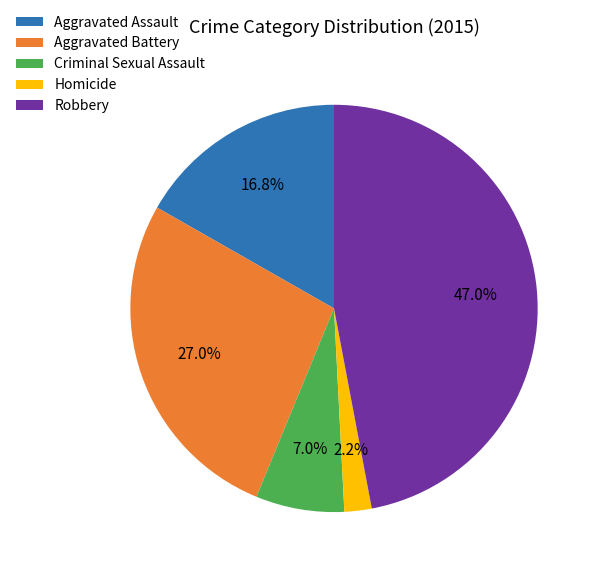

To the nearest percent, what portion does Criminal Sexual Assault represent?

7%